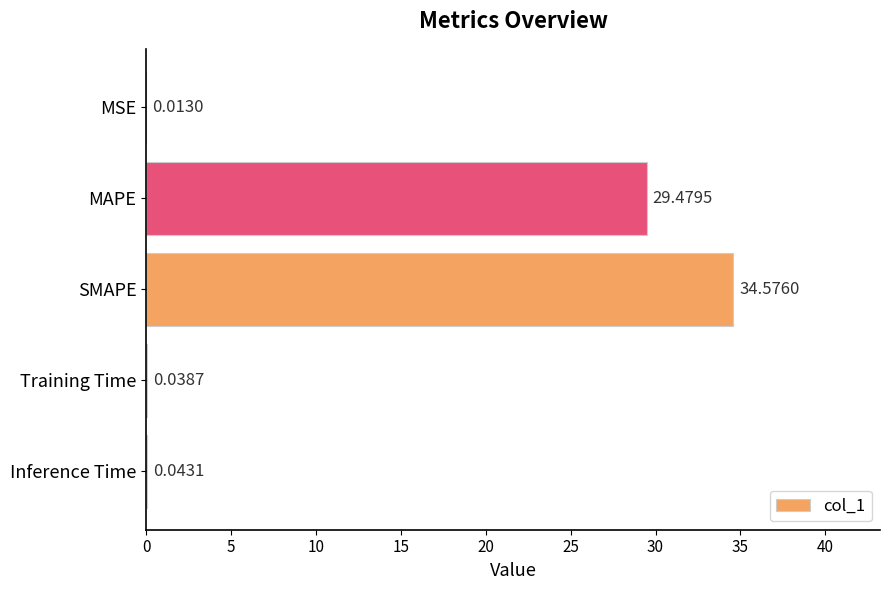

How many distinct data groups are displayed?

1